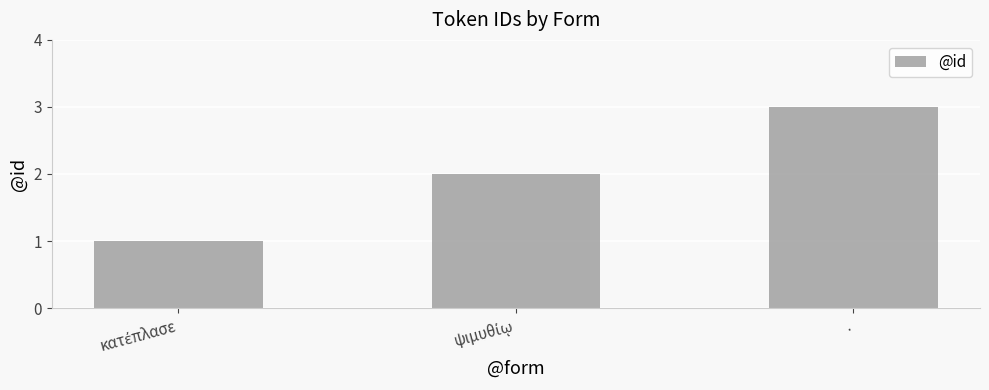

What is the sum of all values?

6